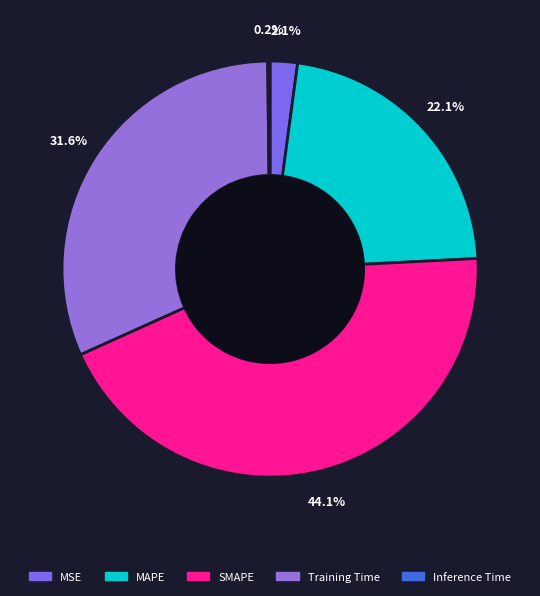

What is the largest slice in the pie chart?

SMAPE